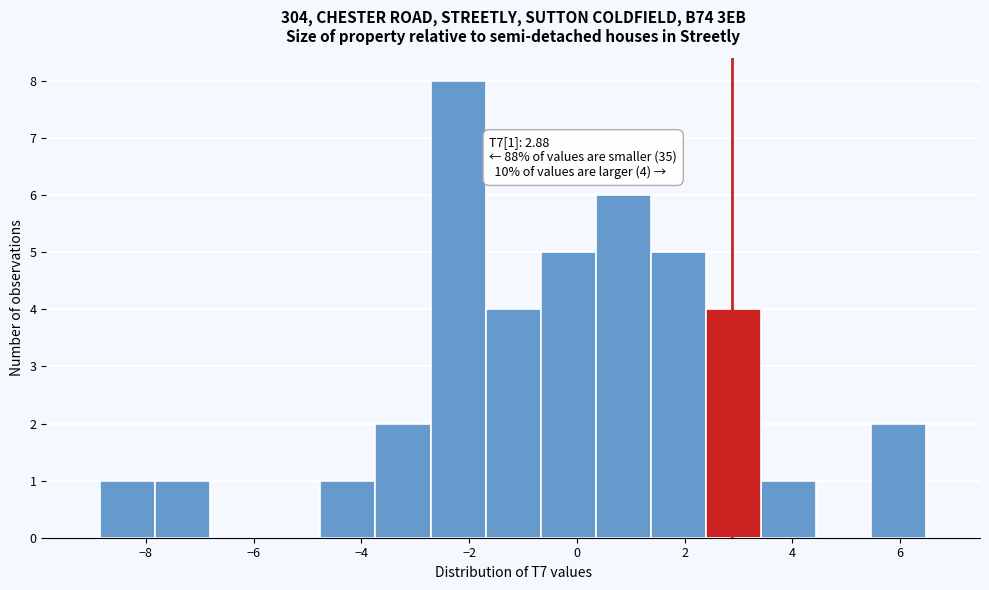

Over which range of the x-axis is the bar tallest?

-2.8 to -1.6